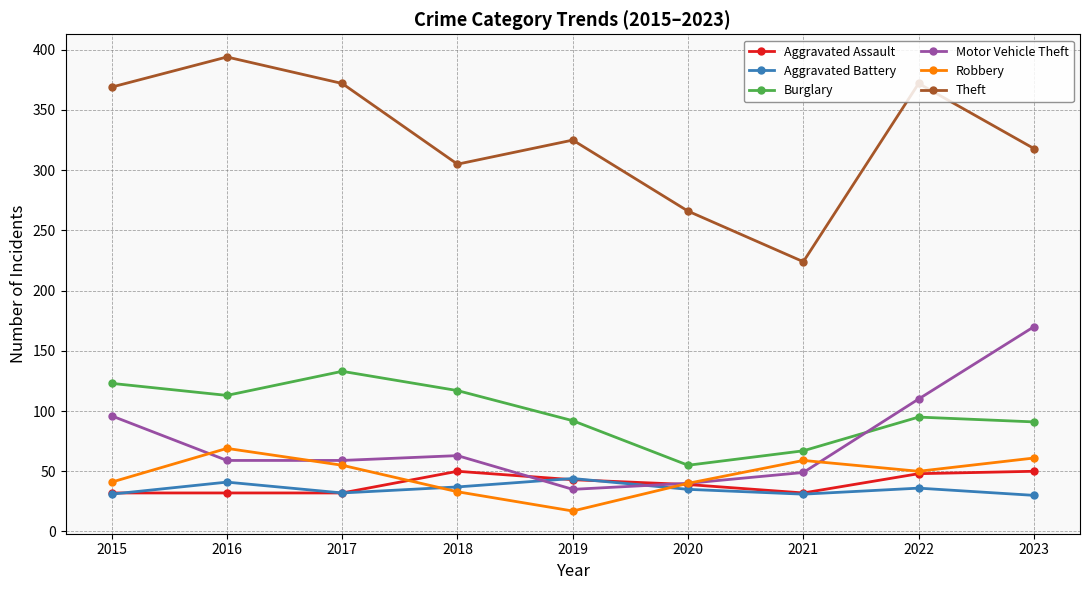

At which label does Theft first exceed 325?

2015